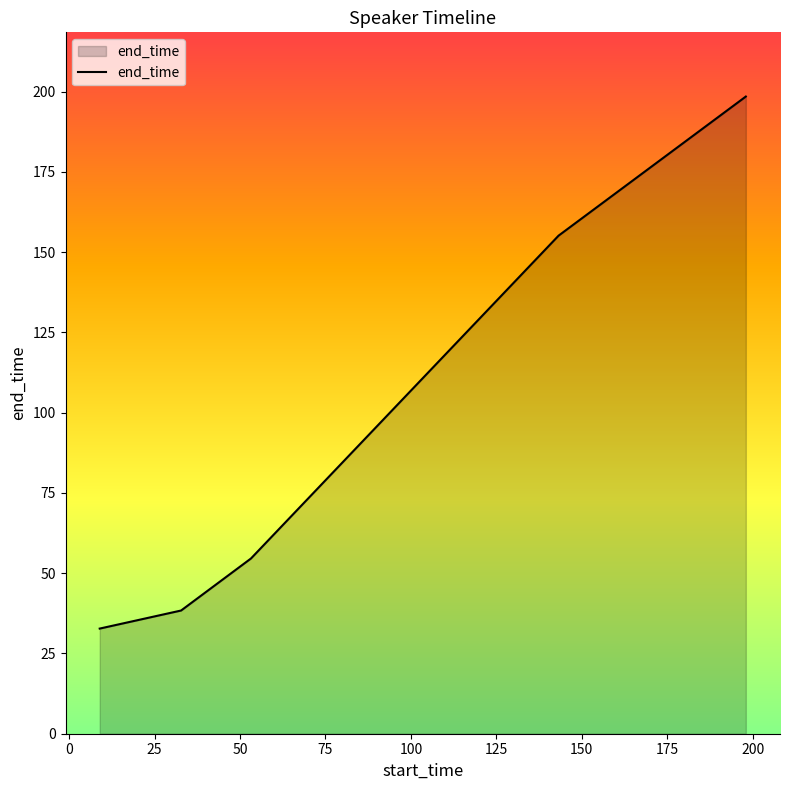

What is the average value?

95.9